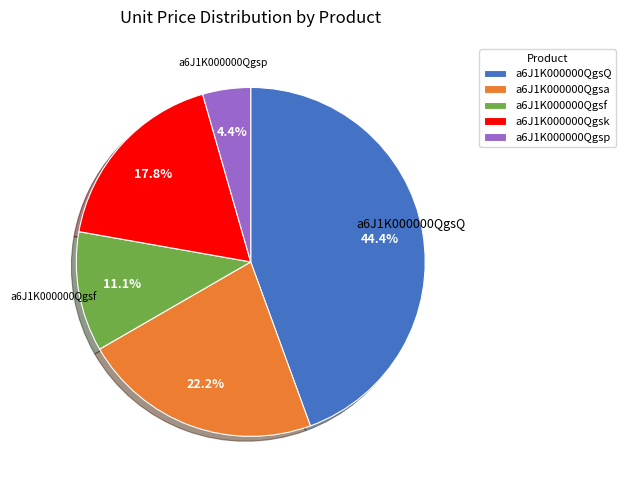

Which category has the smallest portion of the pie?

a6J1K000000Qgsp